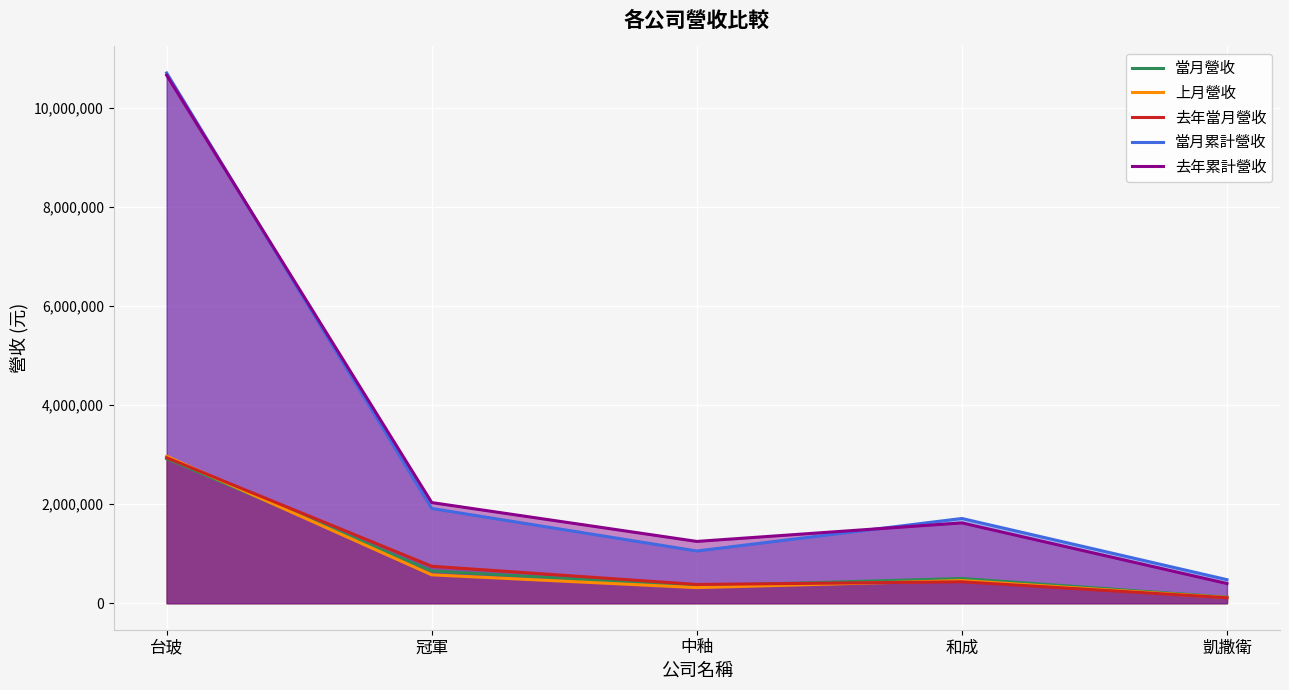

What is the spread (max minus min) of values at 和成?

1278032